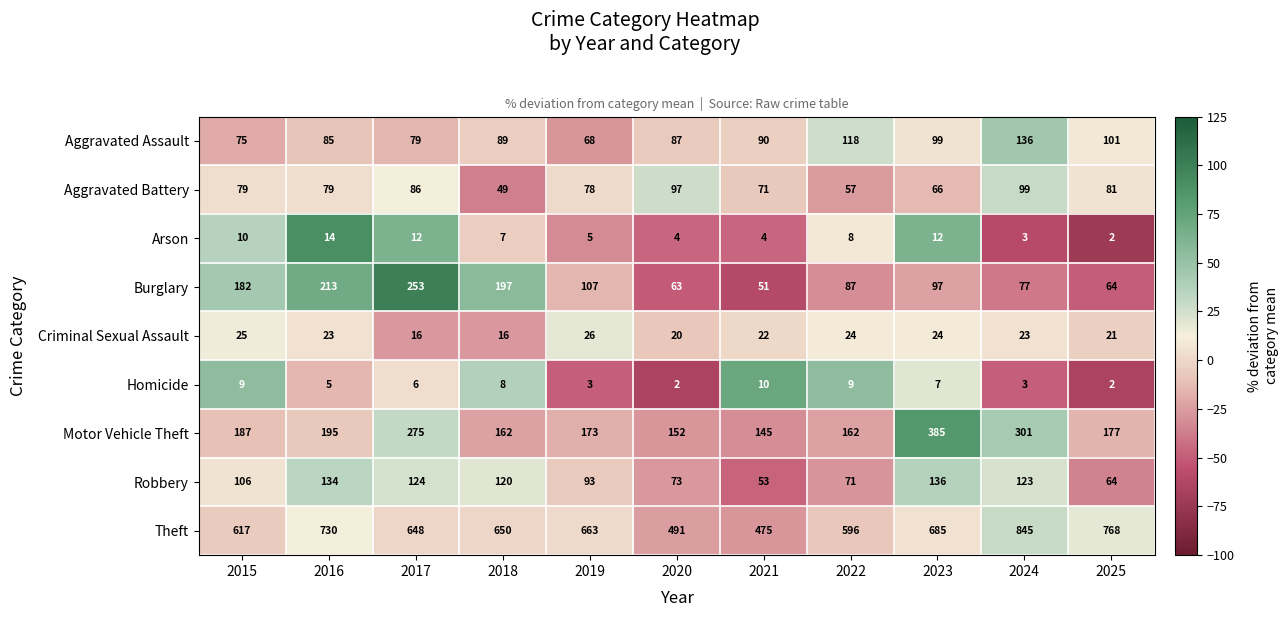

True or false: Criminal Sexual Assault has a value of 6 at 2019.

False